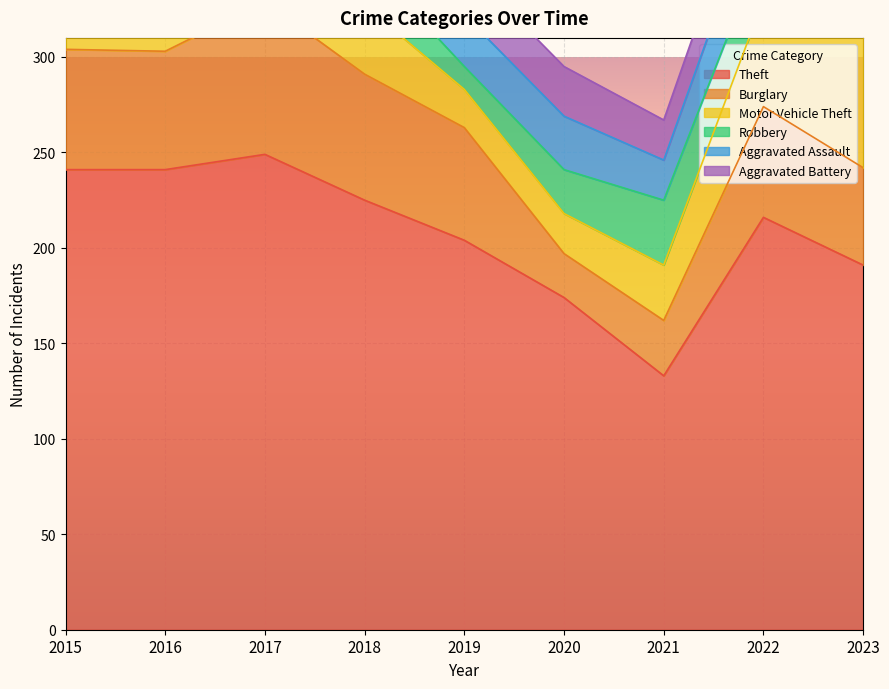

What is the approximate value of Robbery at 2016, to the nearest 5?

40